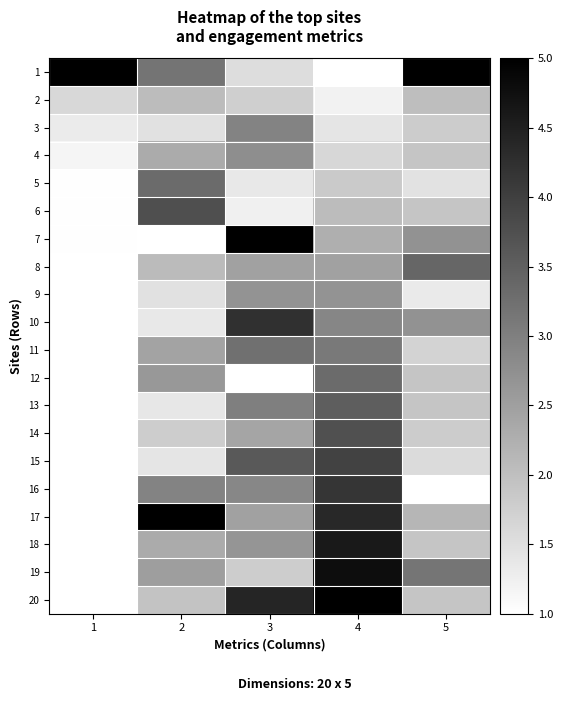

Reading left to right, extract all data points from this chart.

1: 1=1.0	2=0.5	3=0.1	4=0.0	5=1.0
2: 1=0.2	2=0.3	3=0.2	4=0.1	5=0.3
3: 1=0.1	2=0.1	3=0.5	4=0.1	5=0.2
4: 1=0.0	2=0.3	3=0.4	4=0.2	5=0.2
5: 1=0.0	2=0.6	3=0.1	4=0.2	5=0.1
6: 1=0.0	2=0.7	3=0.1	4=0.3	5=0.2
7: 1=0.0	2=0.0	3=1.0	4=0.3	5=0.4
8: 1=0.0	2=0.3	3=0.4	4=0.4	5=0.6
9: 1=0.0	2=0.1	3=0.4	4=0.4	5=0.1
10: 1=0.0	2=0.1	3=0.8	4=0.5	5=0.4
11: 1=0.0	2=0.4	3=0.6	4=0.5	5=0.2
12: 1=0.0	2=0.4	3=0.0	4=0.6	5=0.2
13: 1=0.0	2=0.1	3=0.5	4=0.6	5=0.2
14: 1=0.0	2=0.2	3=0.4	4=0.7	5=0.2
15: 1=0.0	2=0.1	3=0.6	4=0.7	5=0.1
16: 1=0.0	2=0.5	3=0.5	4=0.8	5=0.0
17: 1=0.0	2=1.0	3=0.4	4=0.8	5=0.3
18: 1=0.0	2=0.3	3=0.4	4=0.9	5=0.2
19: 1=0.0	2=0.4	3=0.2	4=0.9	5=0.5
20: 1=0.0	2=0.2	3=0.9	4=1.0	5=0.2